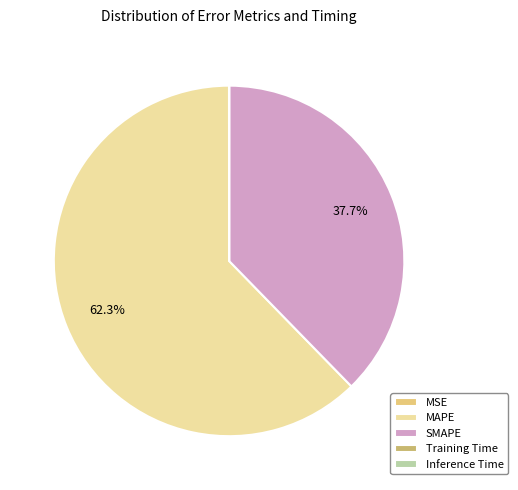

What is the change in value from MAPE to Inference Time?

-130.5